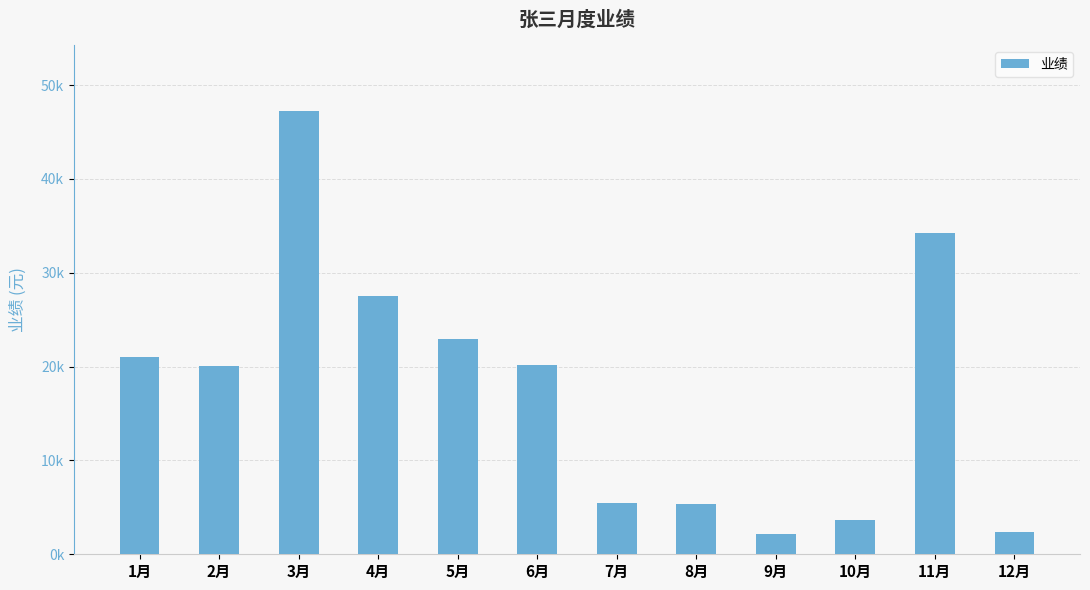

Rank the categories by value from lowest to highest.

9月, 12月, 10月, 8月, 7月, 2月, 6月, 1月, 5月, 4月, 11月, 3月